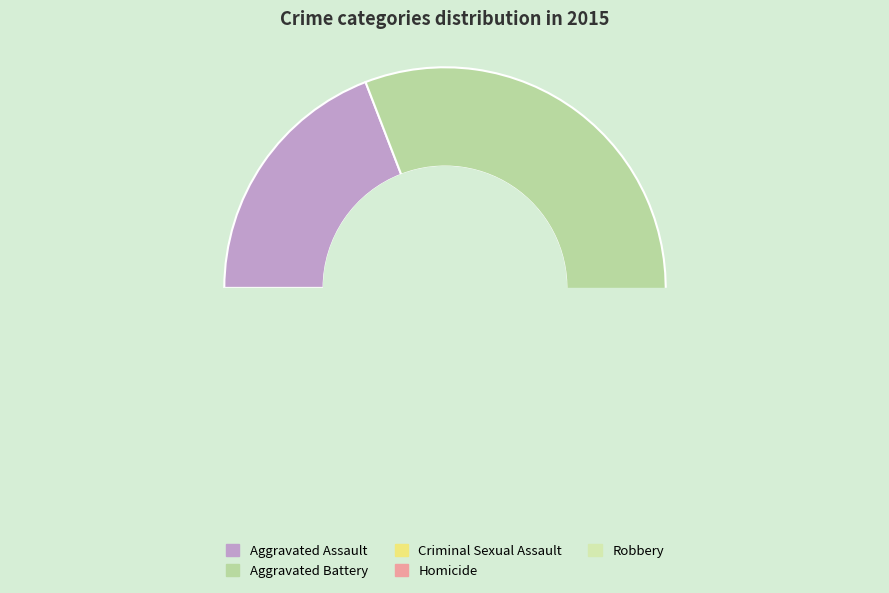

To the nearest percent, what is the average slice percentage?

20%